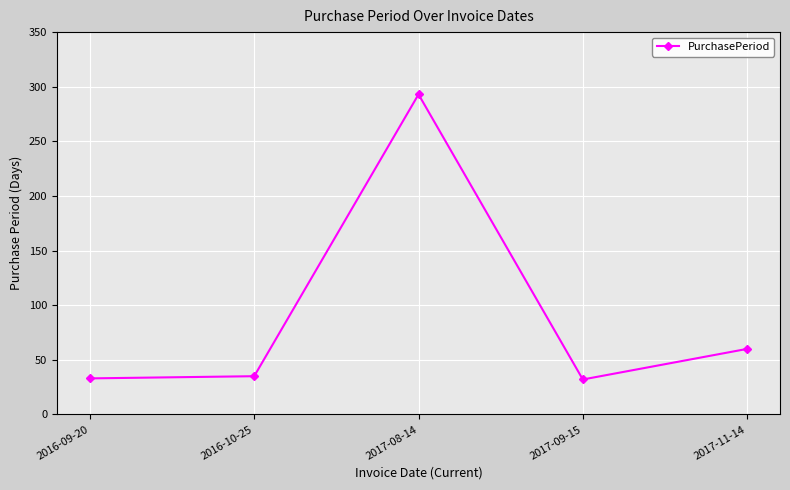

Where is the first local maximum?

2017-08-14